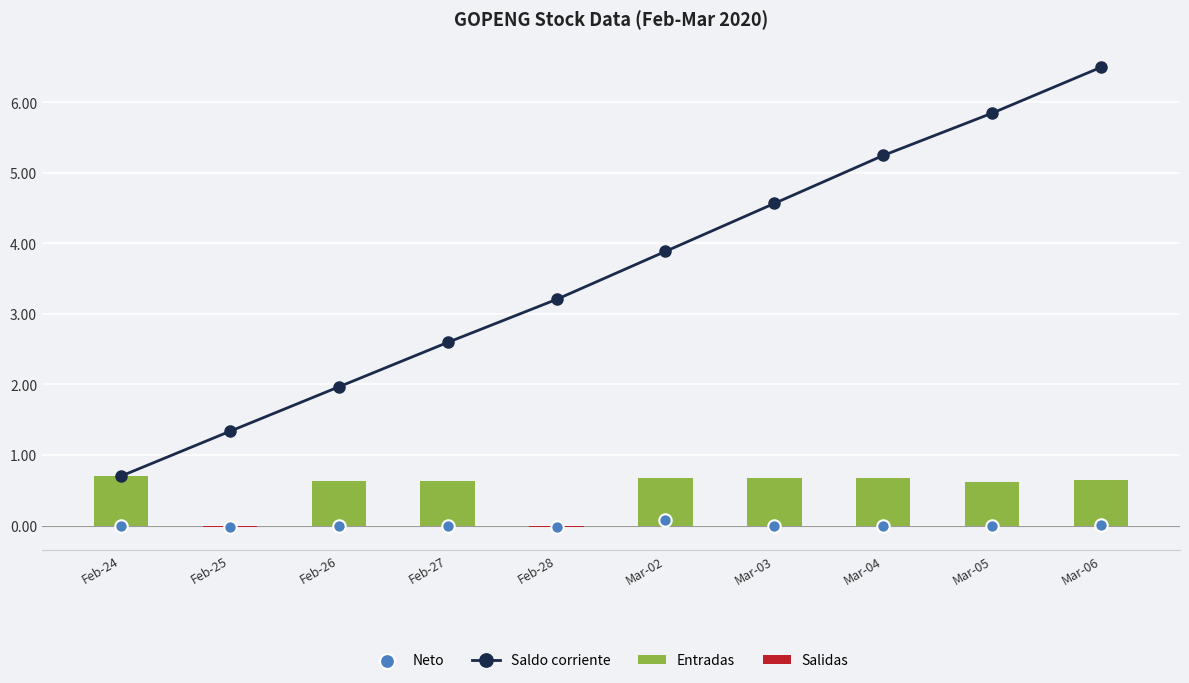

Is the value of Salidas at Mar-02 greater than the value of Neto at Mar-05?

No